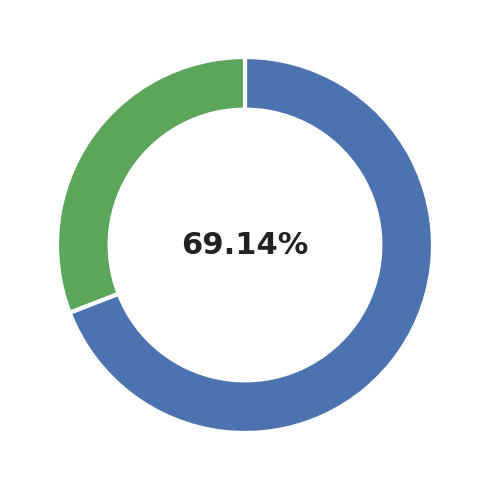

Does any single category account for the majority?

Yes